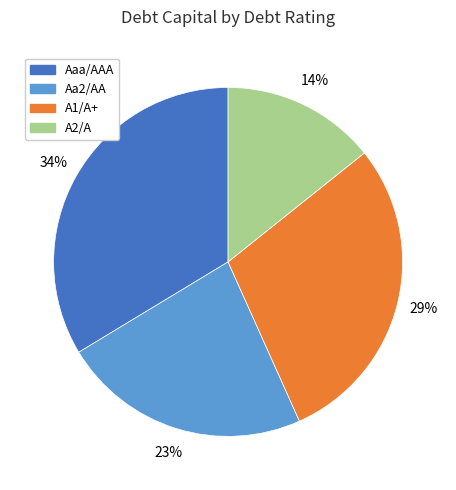

What is the smallest slice in the pie chart?

A2/A